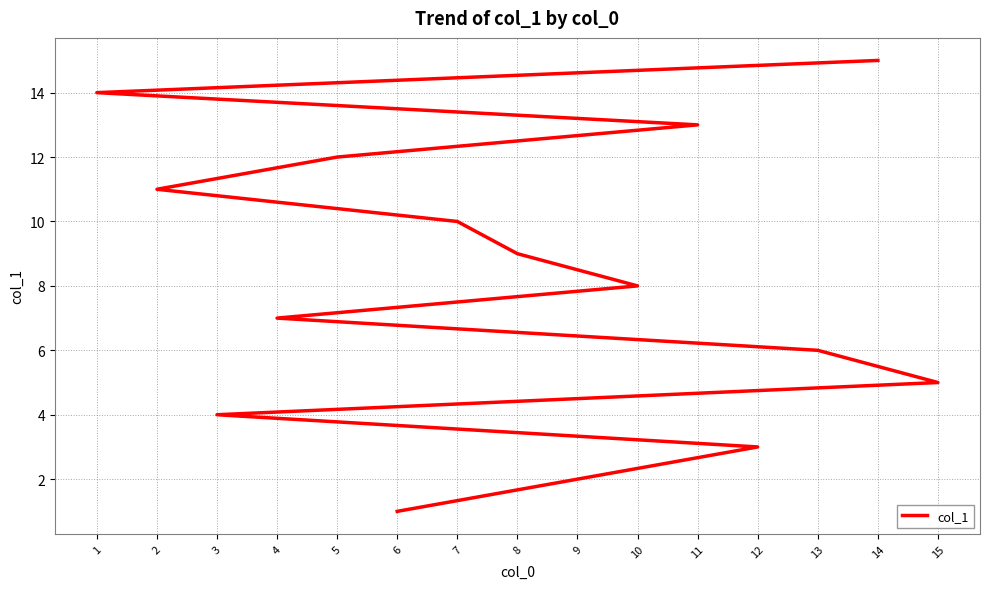

At which label does the data first exceed 8?

8